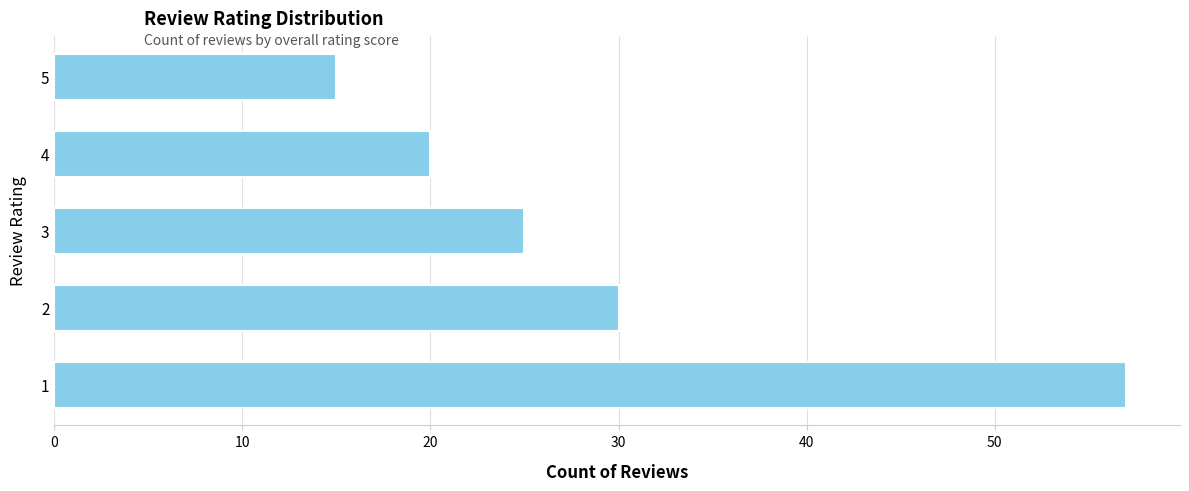

What is the ratio of the value at 5 to the value at 3?

0.6